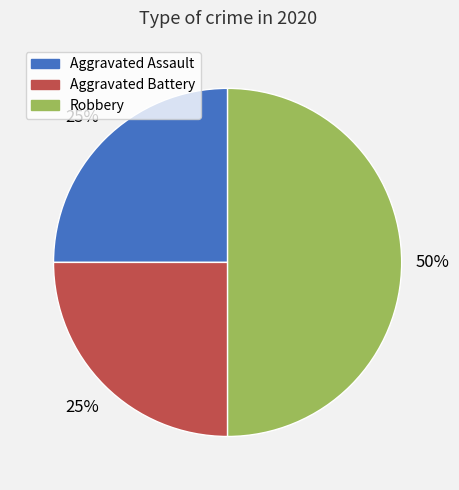

True or false: Robbery accounts for 50% of the total.

True